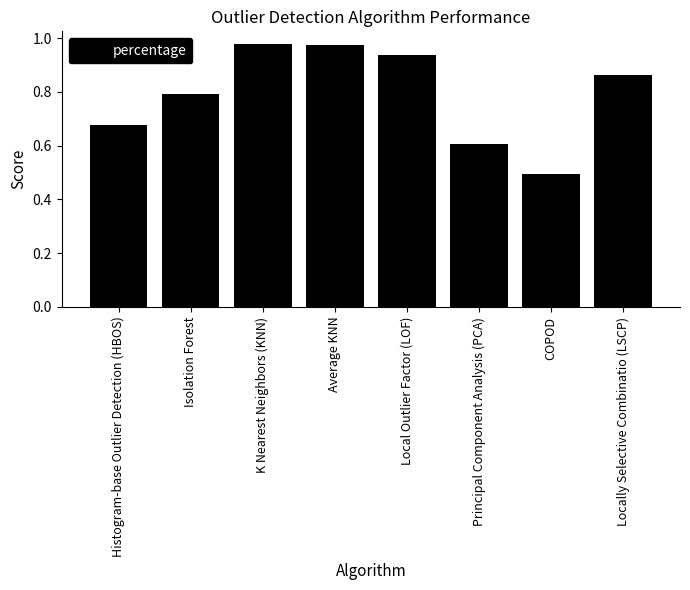

What position from the right is Average KNN?

5